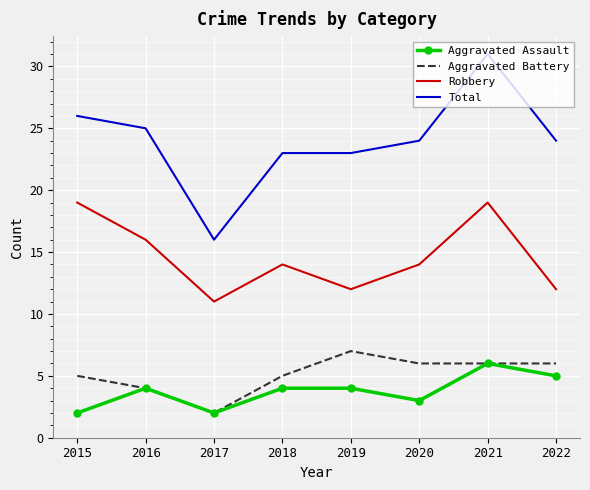

What is the sum of the Robbery values at 2018 and 2020?

28